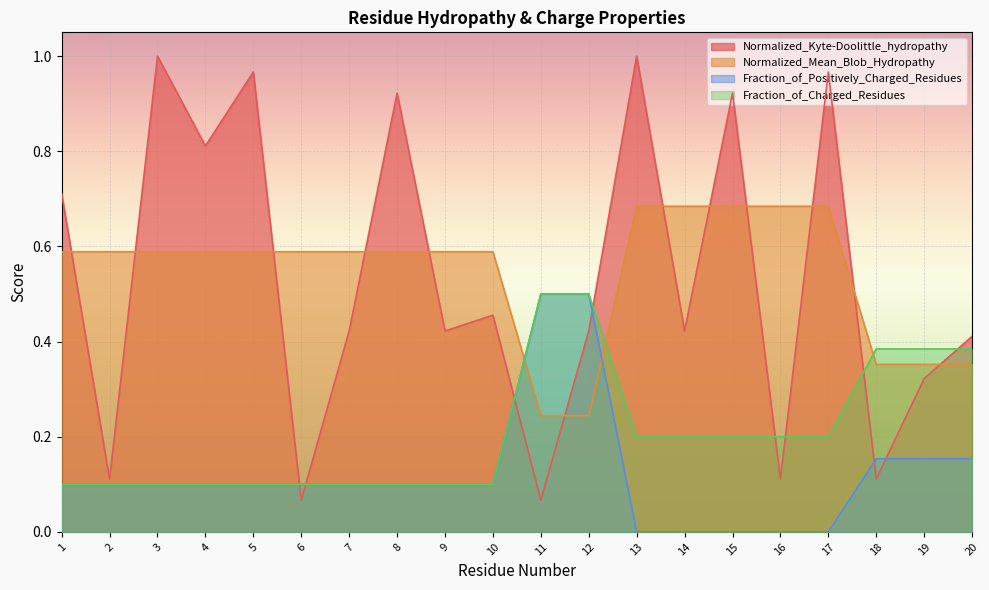

How many series are shown in this chart?

4